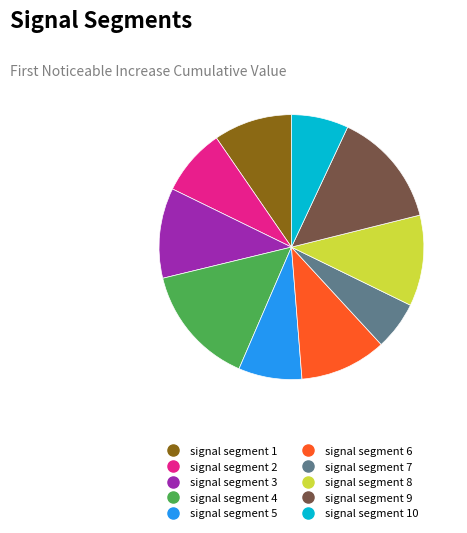

Is there any slice that represents more than half of the pie?

No